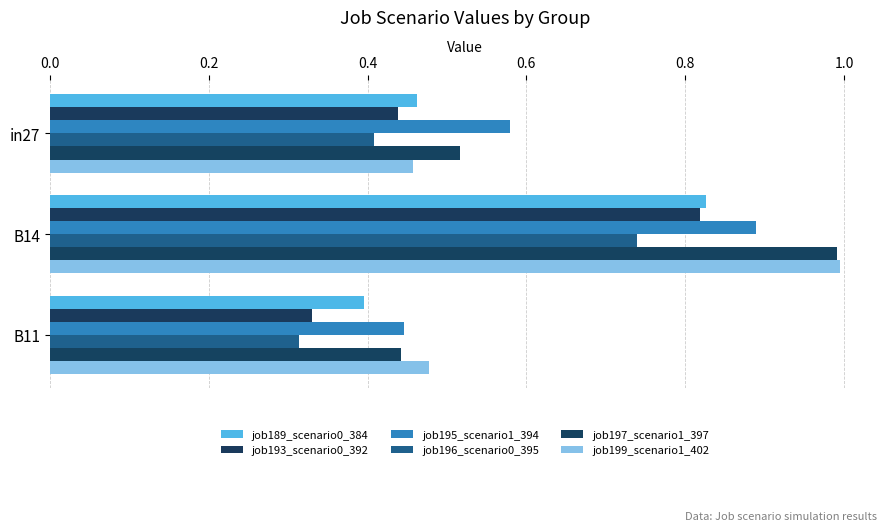

How many distinct data groups are displayed?

6